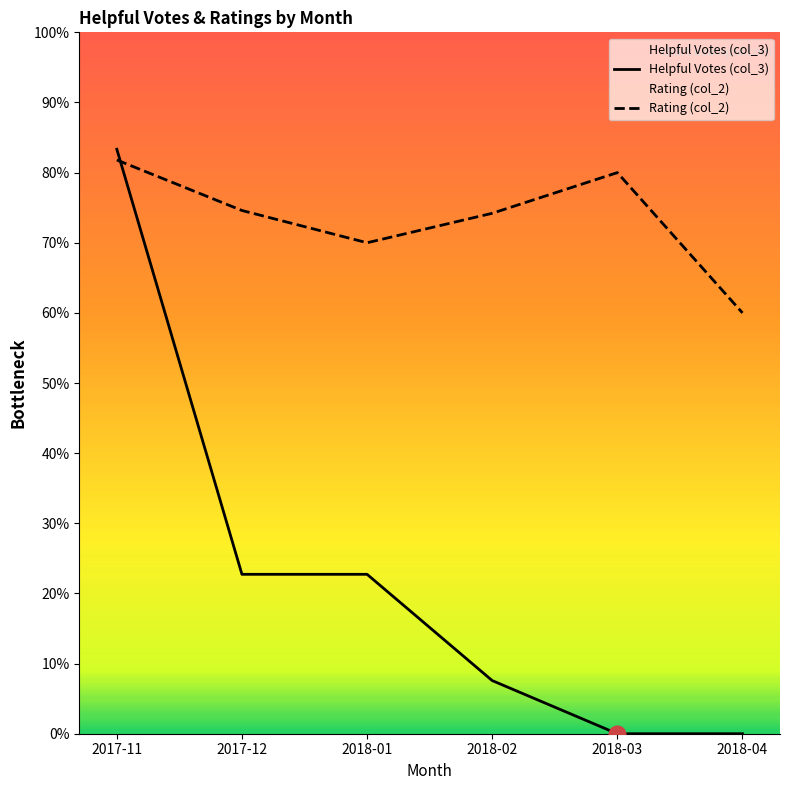

How many times do Helpful Votes (col_3) and Rating (col_2) cross each other?

1